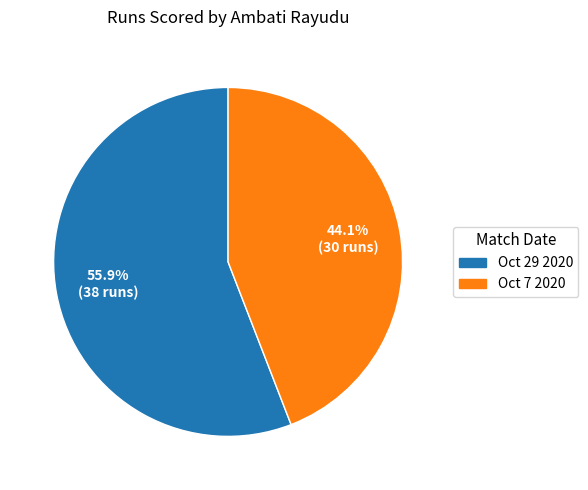

How many segments does this pie chart have?

2